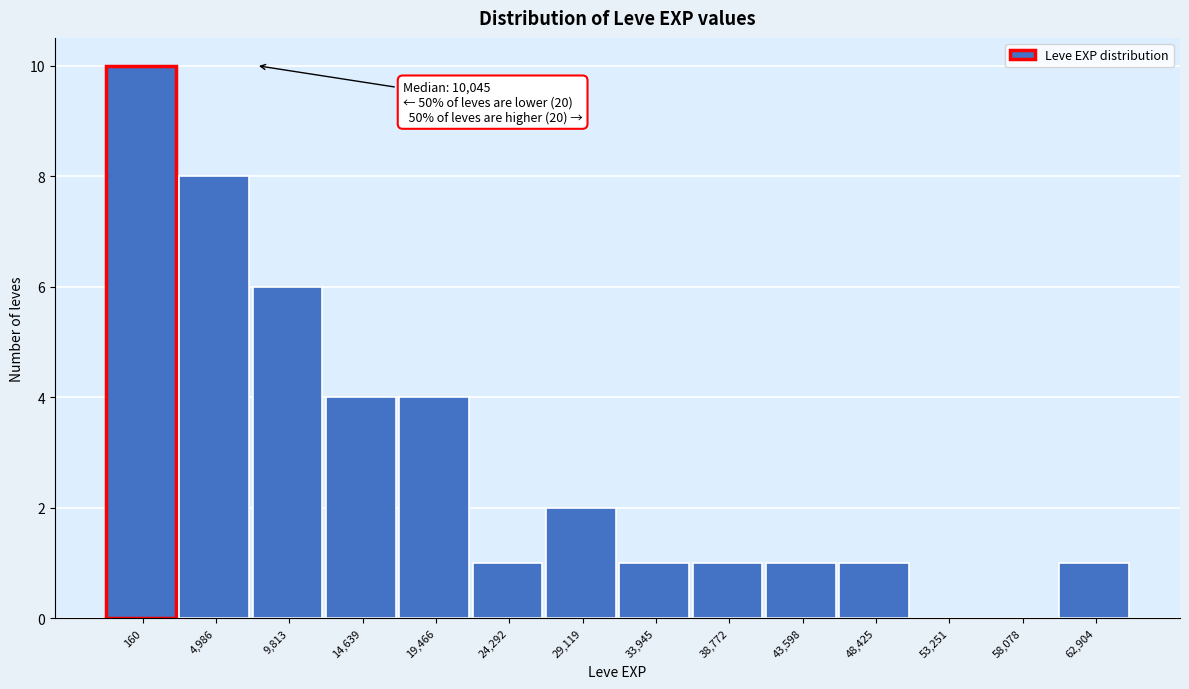

Reading left to right, what are all the values shown in this chart?

160=10	4,986=8	9,813=6	14,639=4	19,466=4	24,292=1	29,119=2	33,945=1	38,772=1	43,598=1	48,425=1	53,251=0	58,078=0	62,904=1